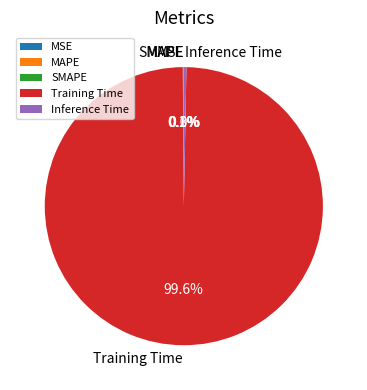

Which category has the biggest portion of the pie?

Training Time